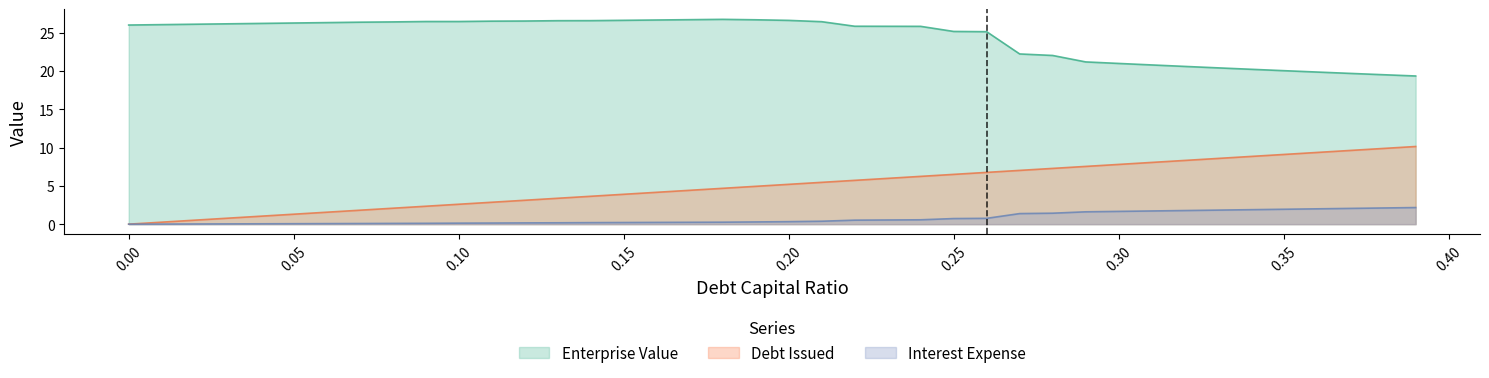

Reading left to right, extract all data points from this chart.

debt_capital: 0.0	0.3	0.5	0.8	1.0	1.3	1.6	1.8	2.1	2.3	2.6	2.9	3.1	3.4	3.6	3.9	4.2	4.4	4.7	4.9	5.2	5.5	5.7	6.0	6.2	6.5	6.8	7.0	7.3	7.5	7.8	8.1	8.3	8.6	8.8	9.1	9.4	9.6	9.9	10.1
enterprise_value: 26.0	26.1	26.1	26.2	26.2	26.3	26.3	26.4	26.4	26.5	26.5	26.5	26.5	26.6	26.6	26.6	26.7	26.7	26.7	26.7	26.6	26.4	25.8	25.8	25.8	25.2	25.1	22.2	22.0	21.2	21.0	20.8	20.6	20.4	20.2	20.0	19.9	19.7	19.5	19.3
interest_expense: 0.0	0.0	0.0	0.0	0.0	0.1	0.1	0.1	0.1	0.1	0.1	0.1	0.2	0.2	0.2	0.2	0.2	0.2	0.3	0.3	0.3	0.4	0.5	0.5	0.6	0.7	0.8	1.4	1.4	1.6	1.7	1.7	1.8	1.8	1.9	1.9	2.0	2.1	2.1	2.2